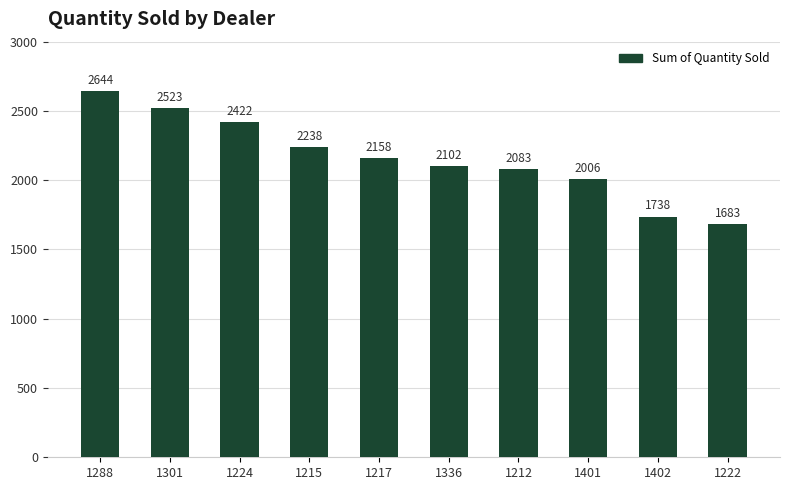

What is the minimum value shown in the chart?

1683